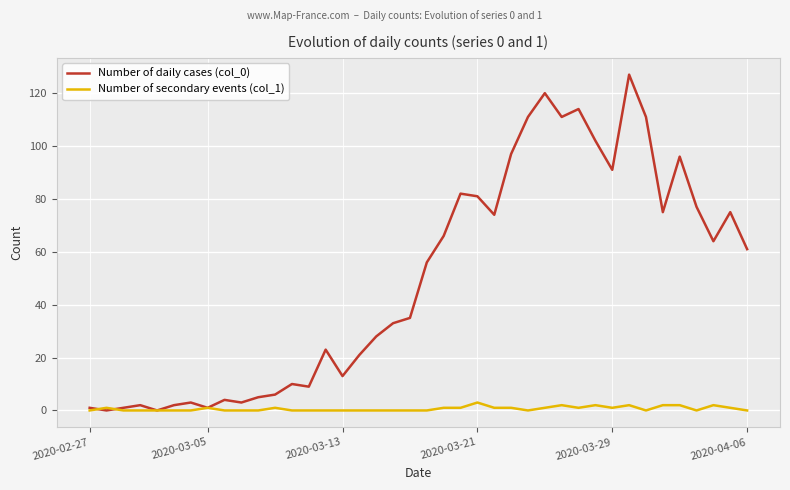

Reading left to right, transcribe all the data shown in this chart.

Number of daily cases (col_0): 1	0	1	2	0	2	3	1	4	3	5	6	10	9	23	13	21	28	33	35	56	66	82	81	74	97	111	120	111	114	102	91	127	111	75	96	77	64	75	61
Number of secondary events (col_1): 0	1	0	0	0	0	0	1	0	0	0	1	0	0	0	0	0	0	0	0	0	1	1	3	1	1	0	1	2	1	2	1	2	0	2	2	0	2	1	0